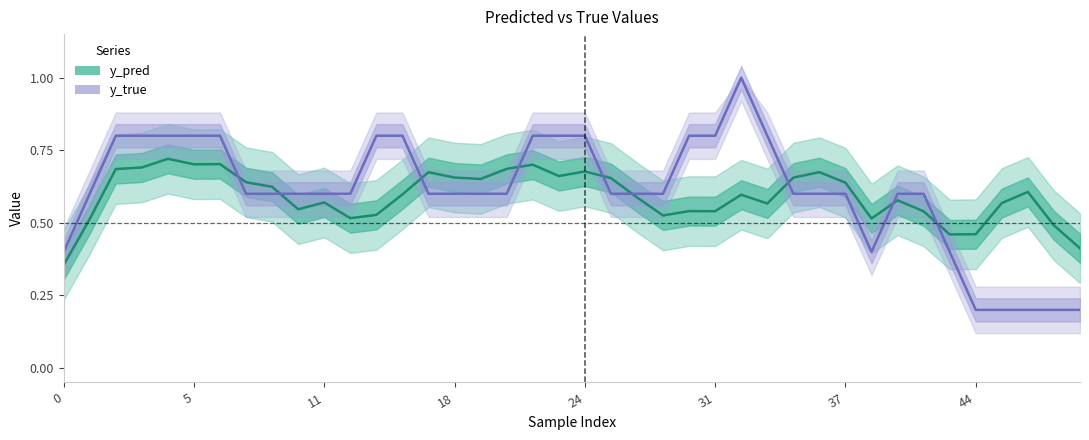

What is the difference between the highest and lowest values at 24?

0.1